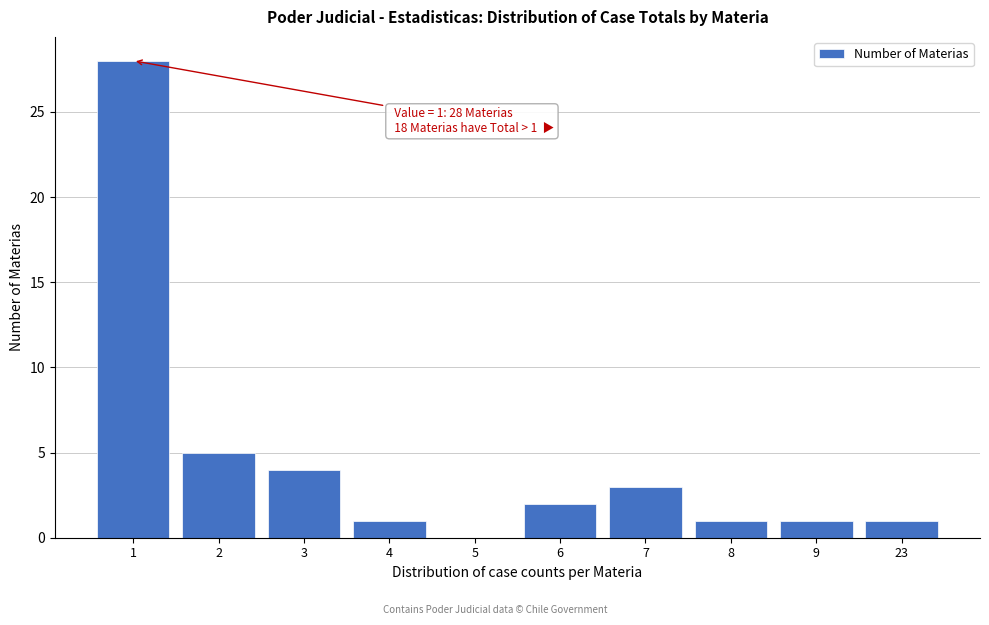

Reading left to right, extract all data points from this chart.

1=28	2=5	3=4	4=1	5=0	6=2	7=3	8=1	9=1	23=1